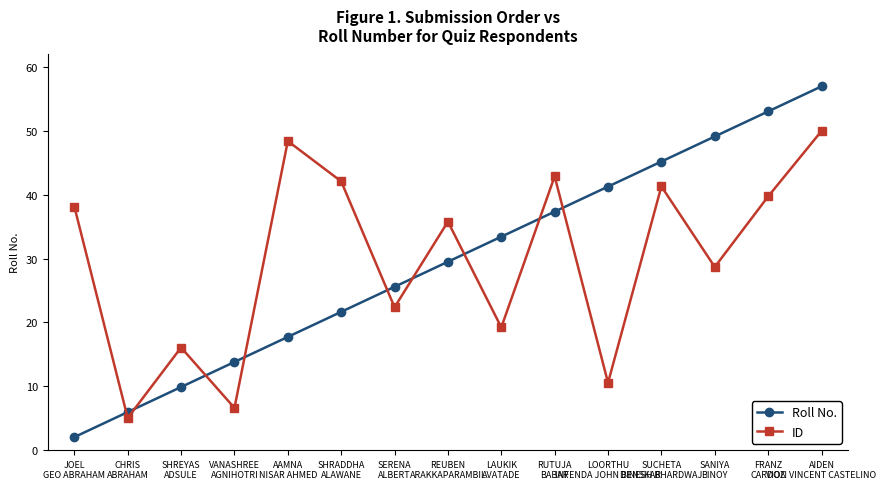

True or false: ID has more than 1 points higher than both neighbors.

True